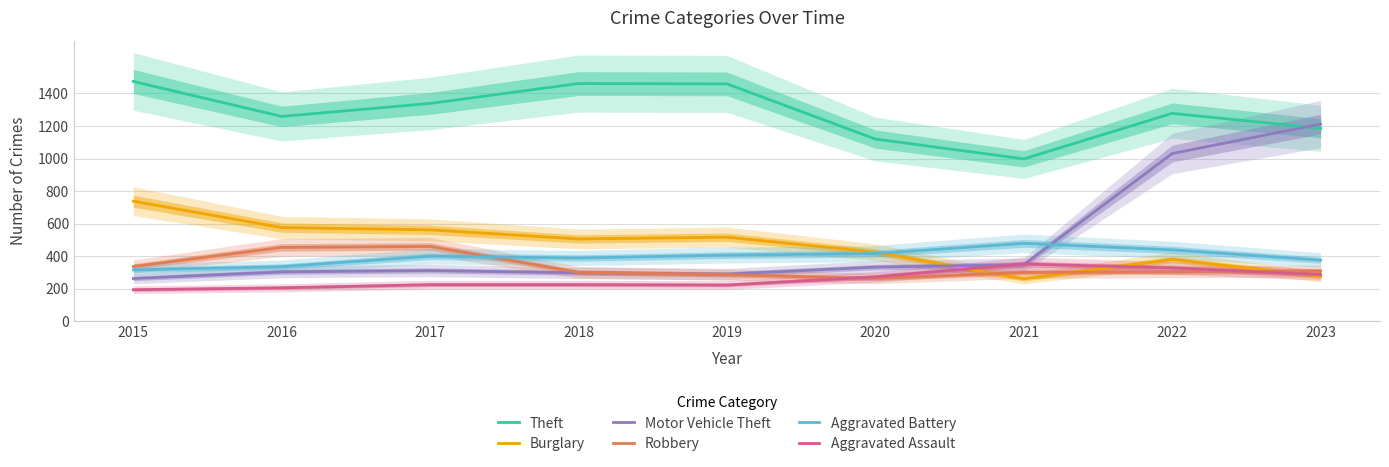

What is the difference between the highest and lowest values at 2020?

857